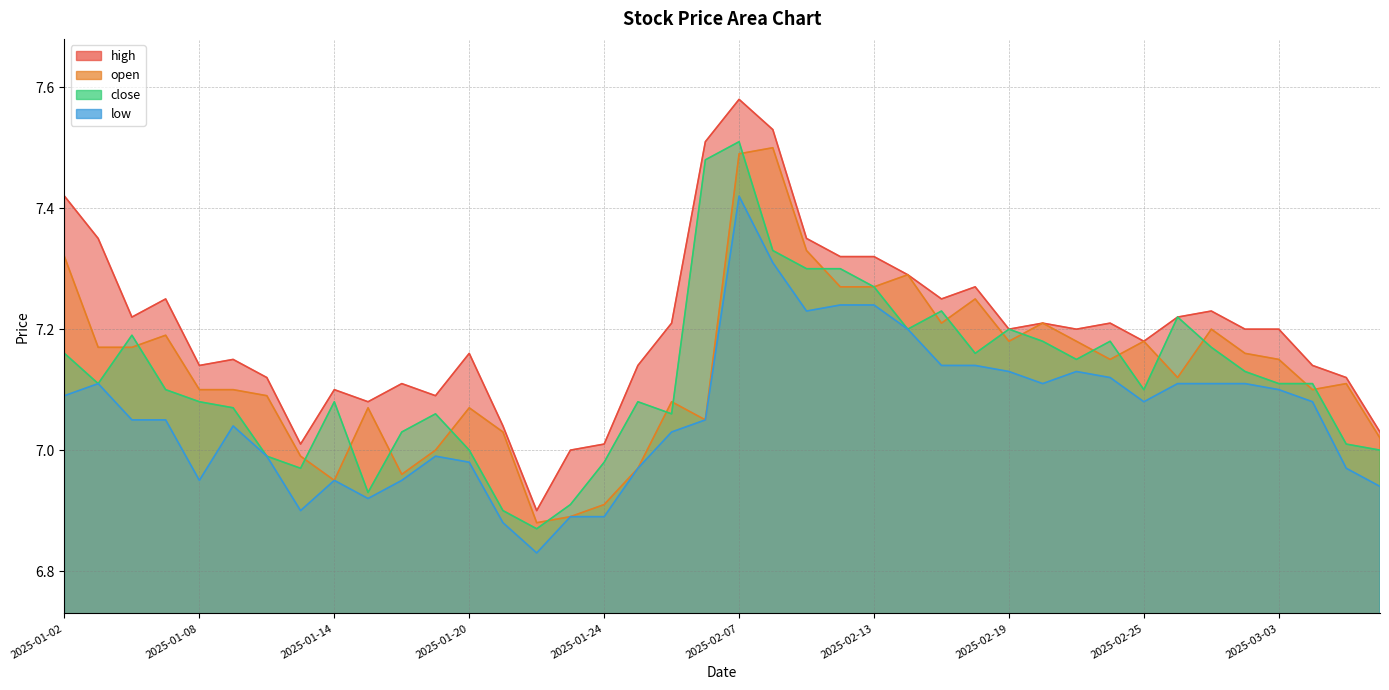

Read the low value at 2025-02-14.

7.2